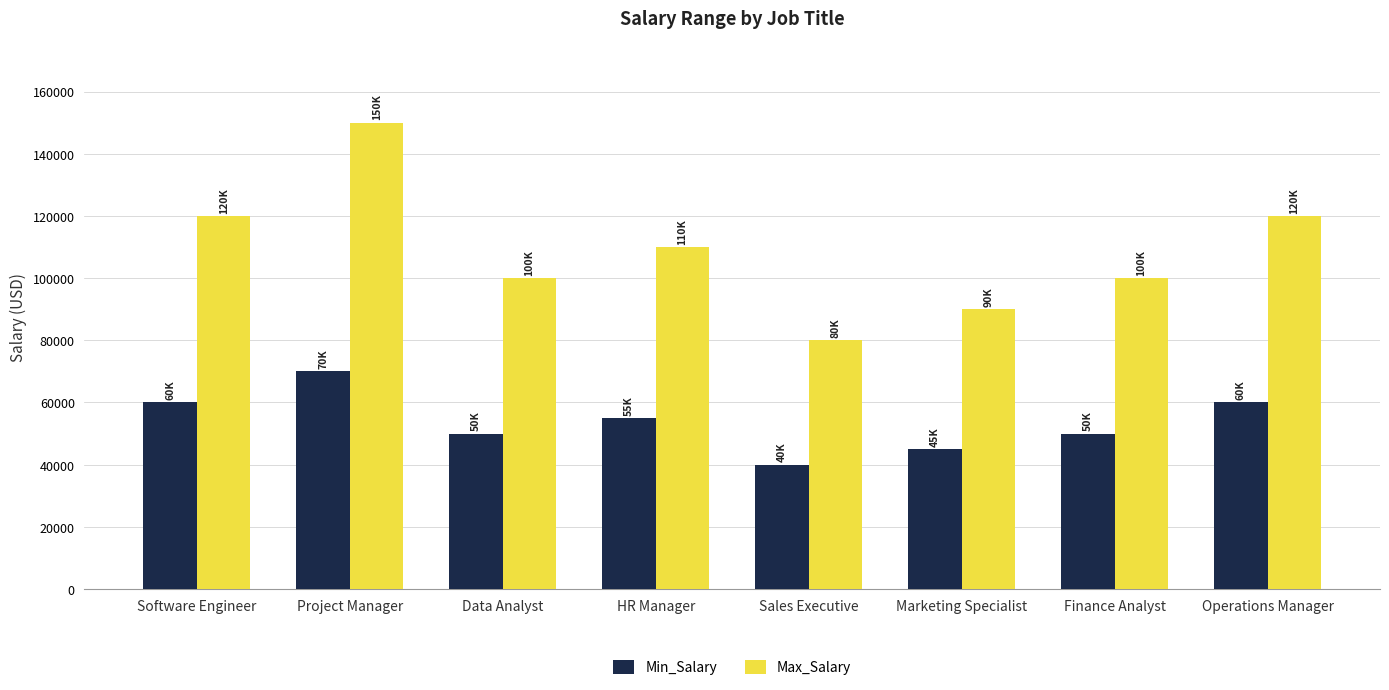

How many categories are shown in the chart?

8